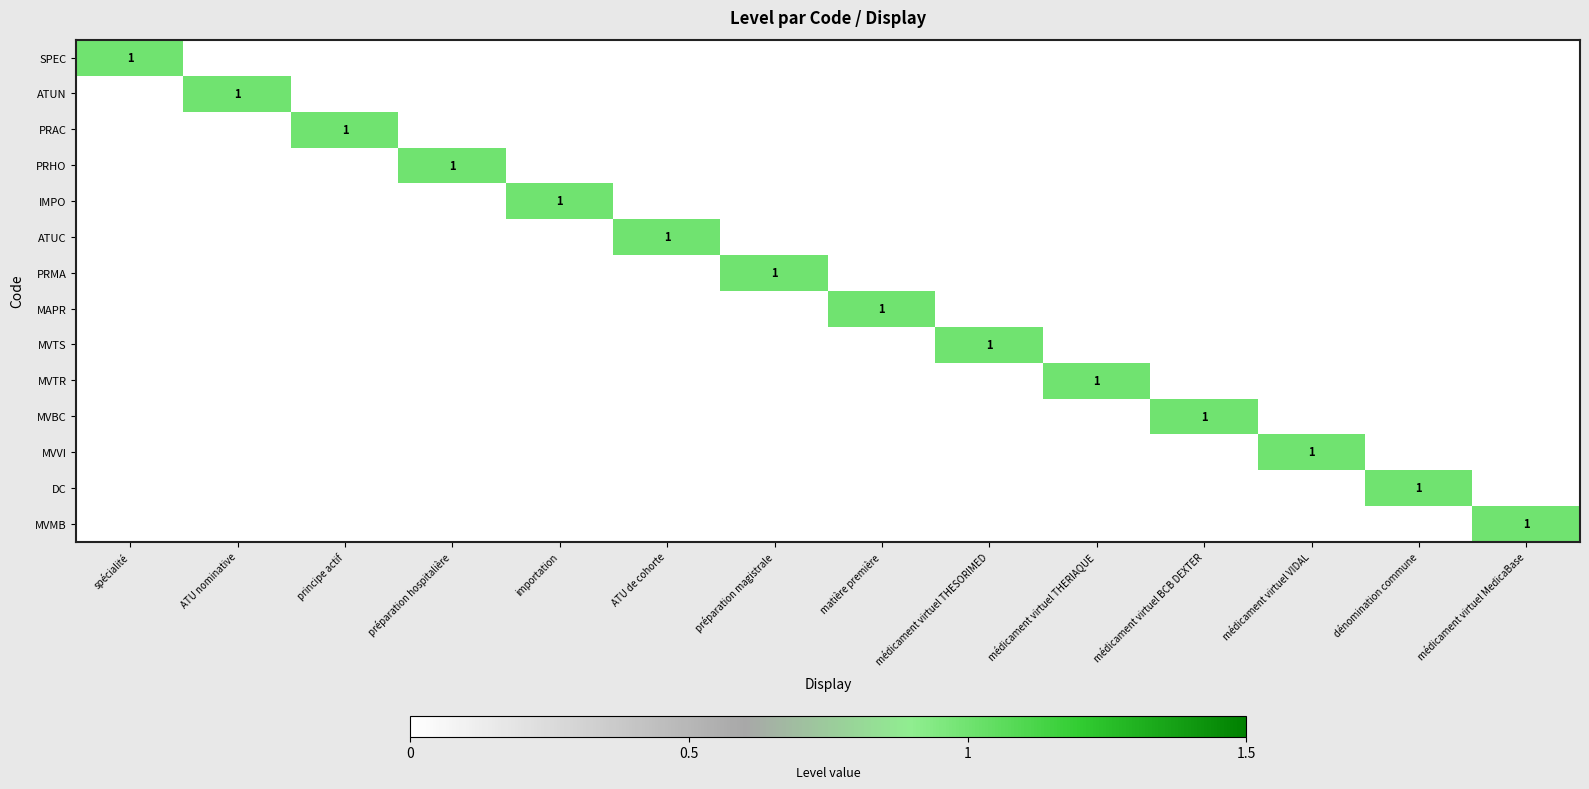

Rank the series by their maximum value, from lowest to highest.

SPEC, ATUN, PRAC, PRHO, IMPO, ATUC, PRMA, MAPR, MVTS, MVTR, MVBC, MVVI, DC, MVMB